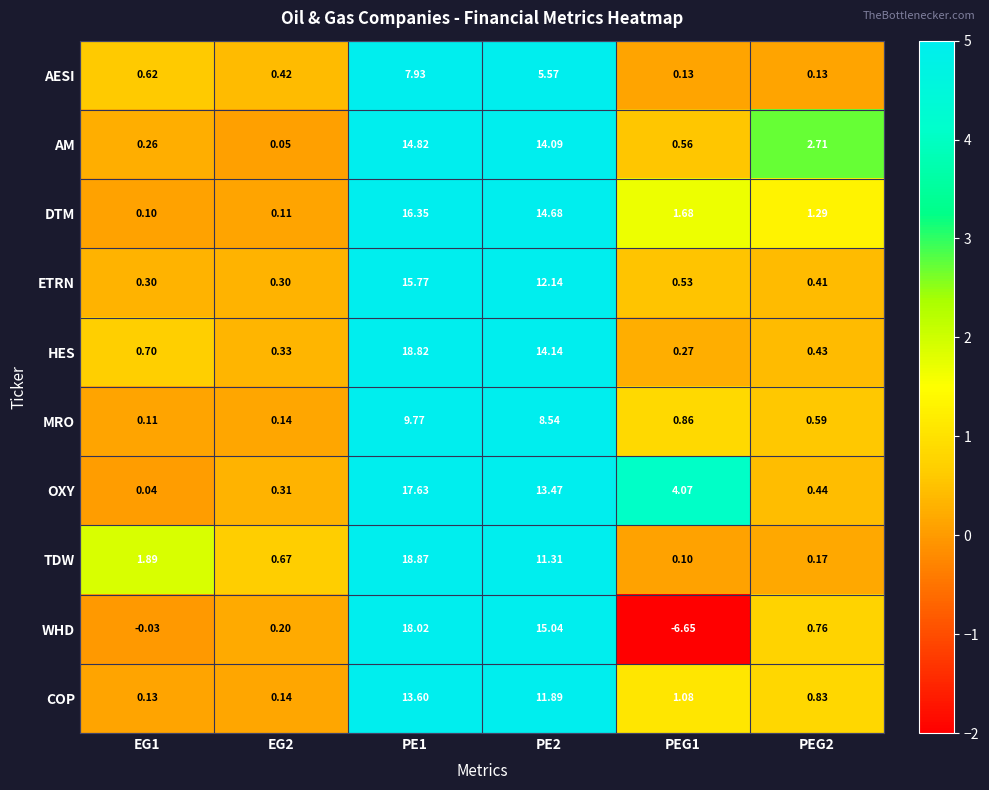

List the series in order of their peak value, highest first.

TDW, HES, WHD, OXY, DTM, ETRN, AM, COP, MRO, AESI